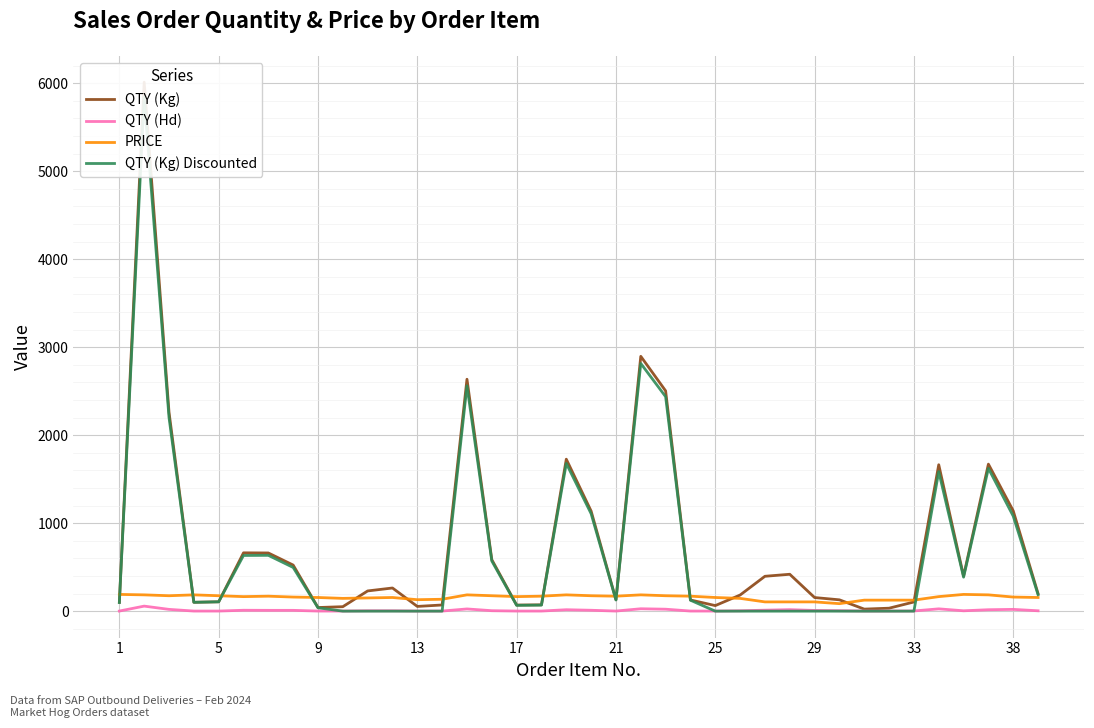

What is the lowest value of the QTY (Kg) series?

23.0